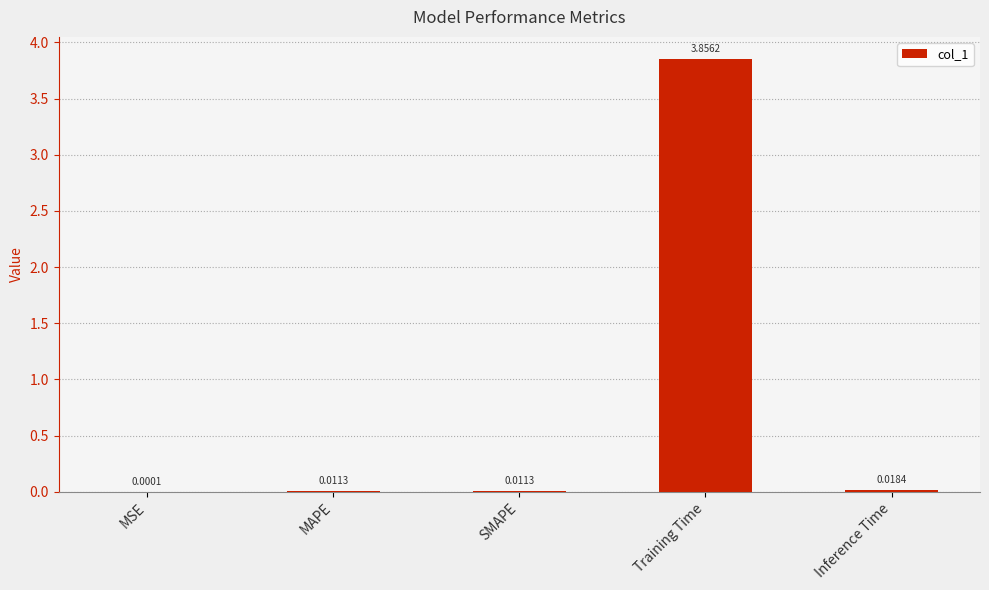

Which has a higher value, Inference Time or MAPE?

Inference Time